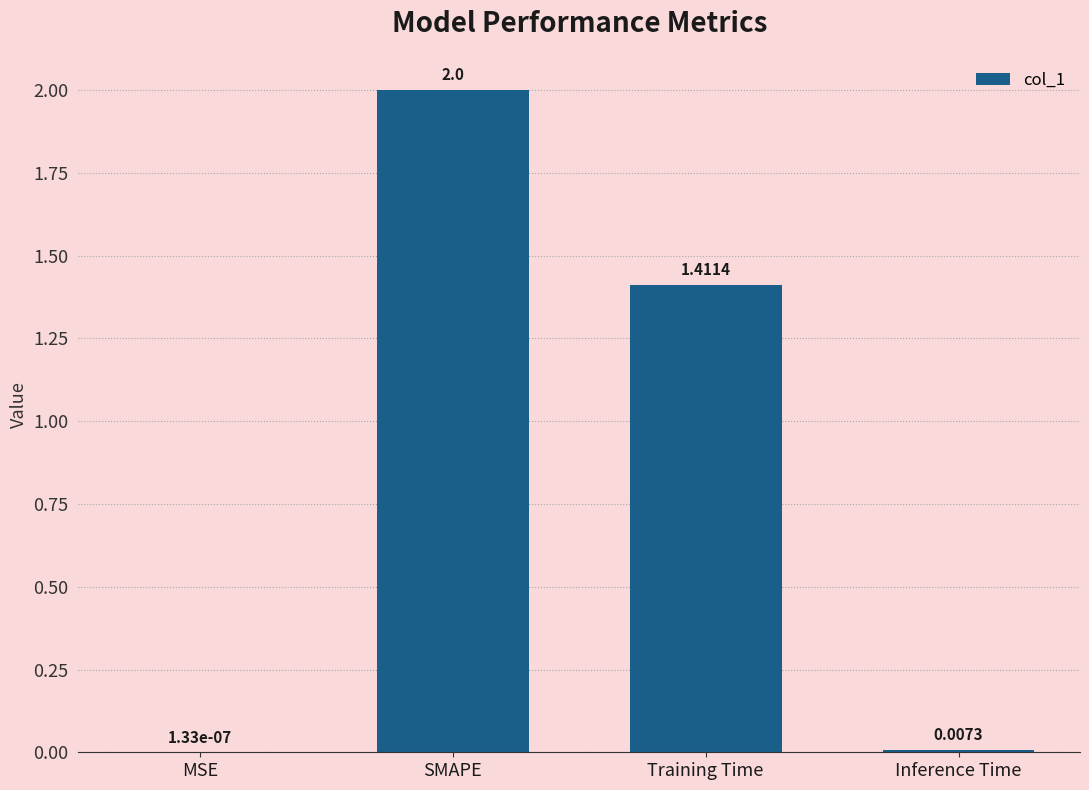

What is the sum of the values at MSE and SMAPE?

2.0